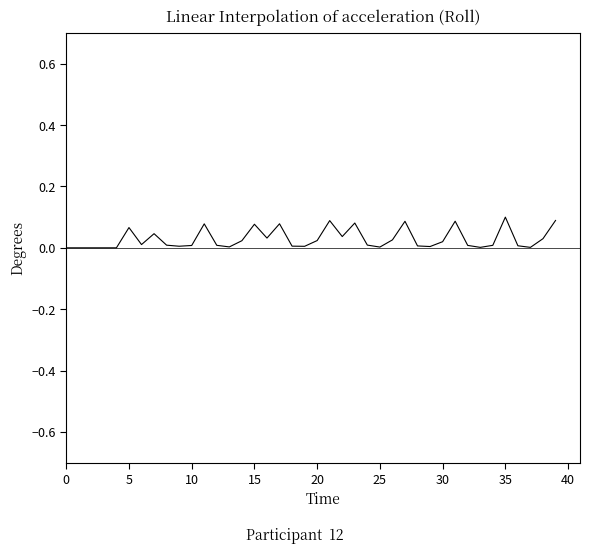

Does the chart have visible grid lines?

No